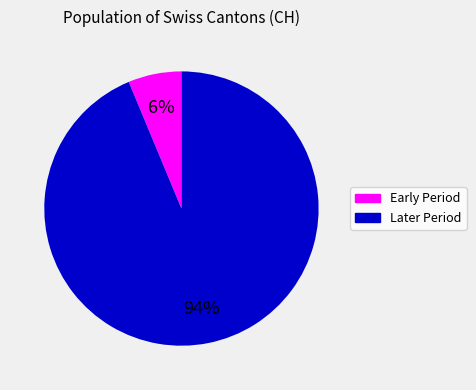

Does any single category account for the majority?

Yes